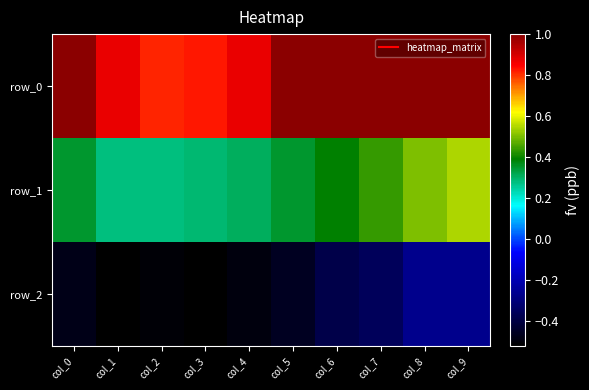

Rank the series by their average value, from lowest to highest.

row_2, row_1, row_0